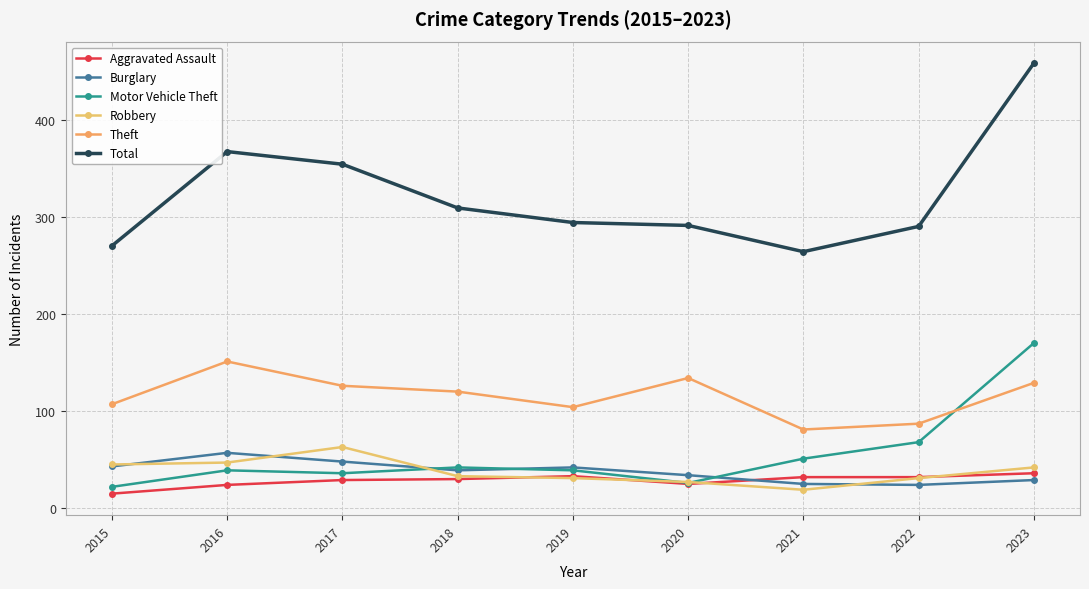

How many series are shown in this chart?

6